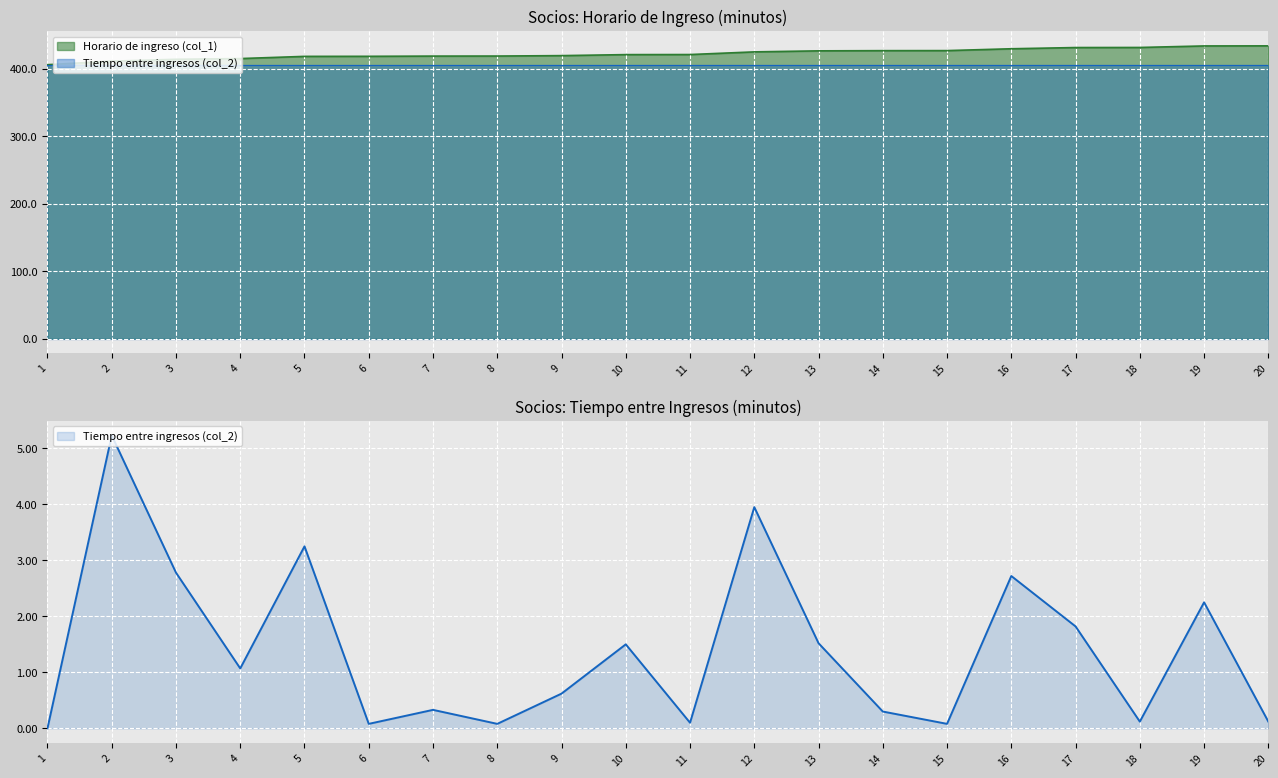

What is the value of the Horario de ingreso (col_1) point at the 15th from the left?

427.4